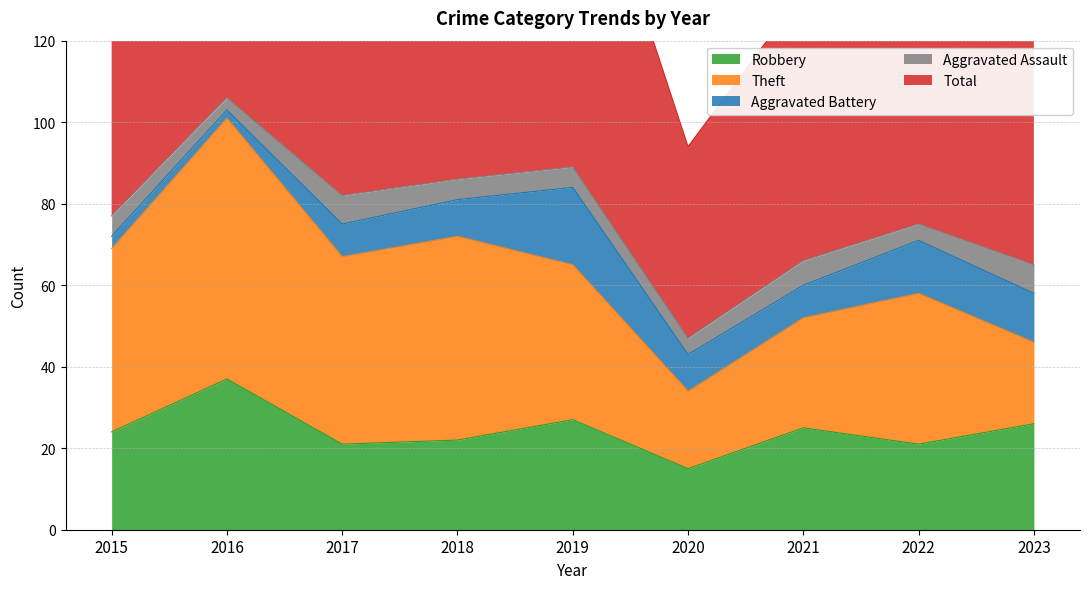

True or false: Theft and Total intersect in this chart.

False